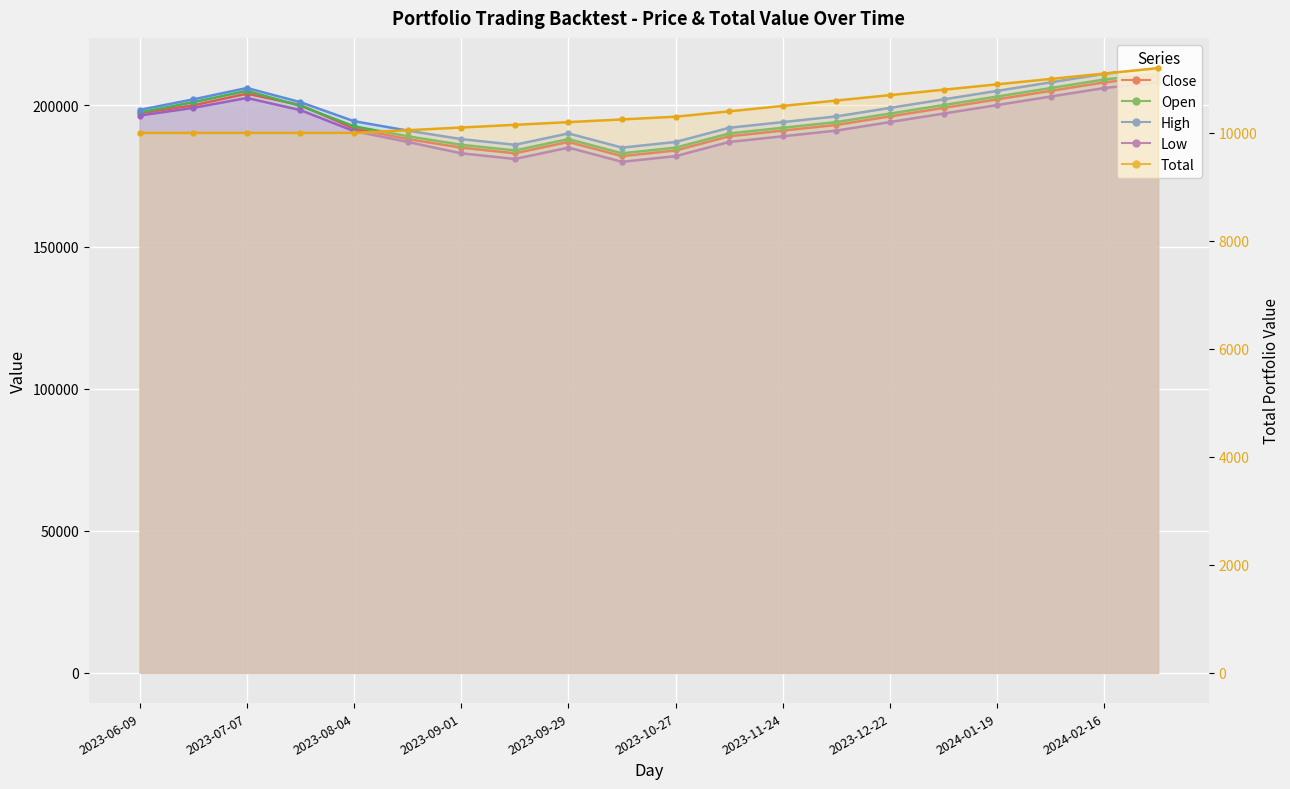

Which series has the largest range (max minus min)?

Close